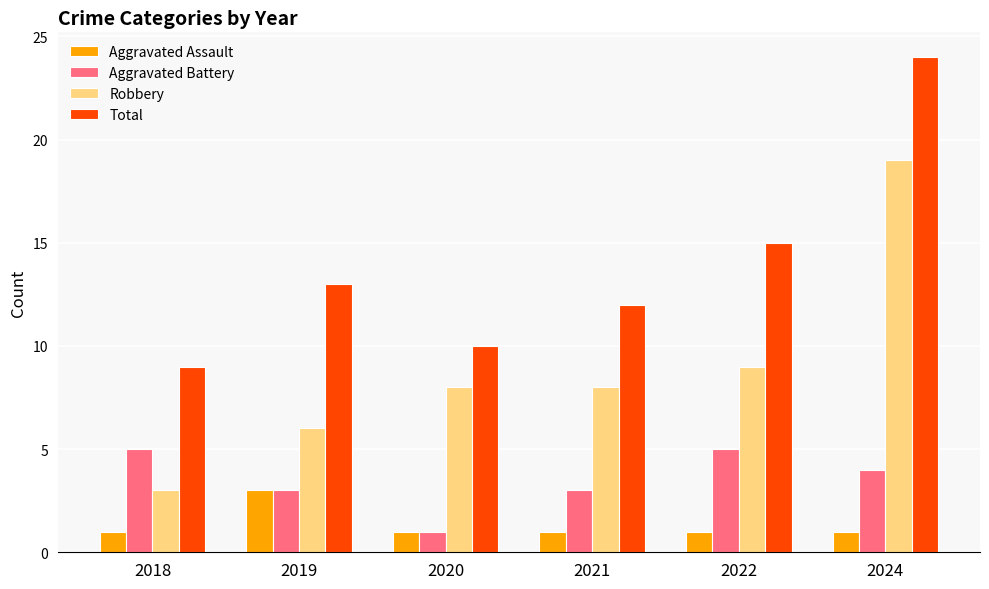

Which category has the highest value in the Aggravated Assault series?

2019